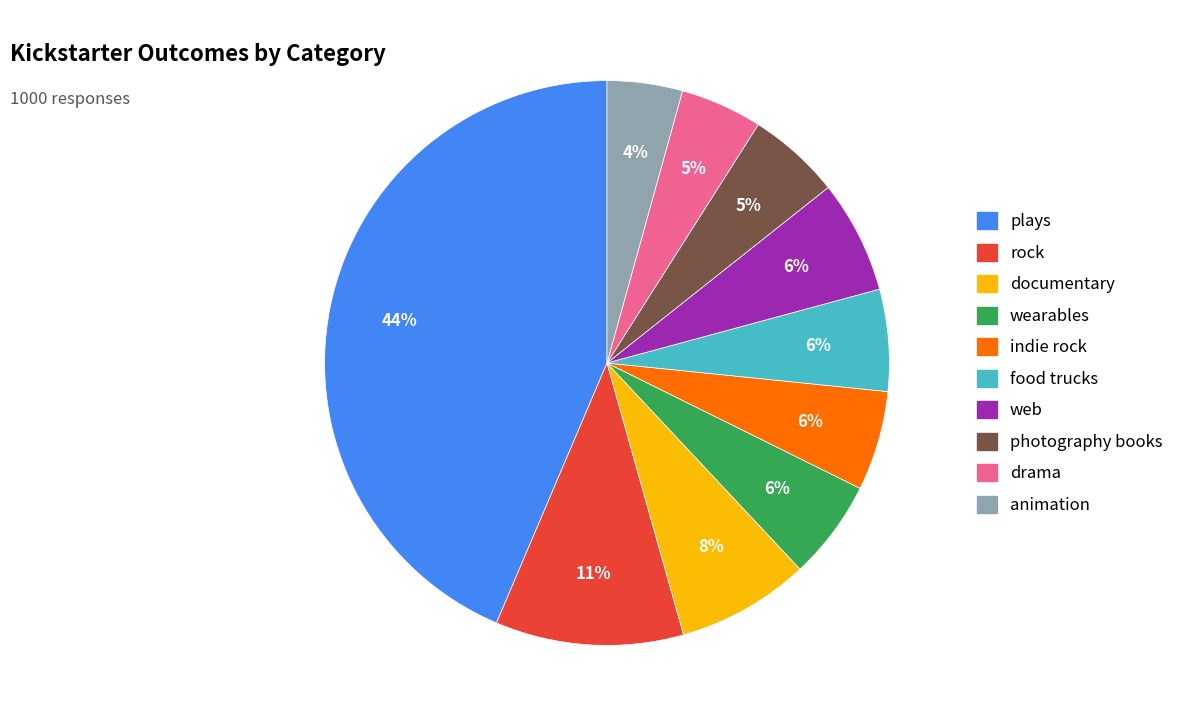

Count the number of slices in the pie.

10